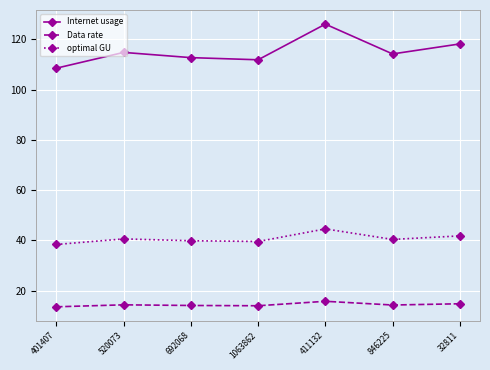

What is the difference between the highest and lowest values at 520073?

100.5